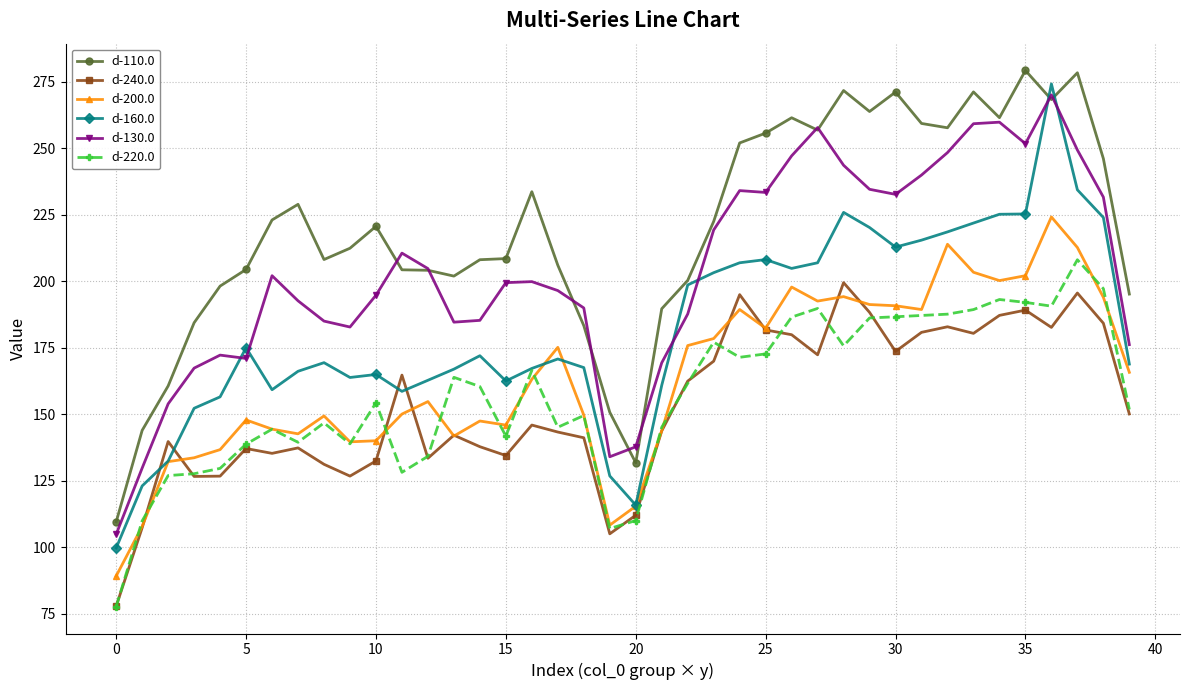

What is the value of the d-240.0 point at the 4th from the left?

126.7